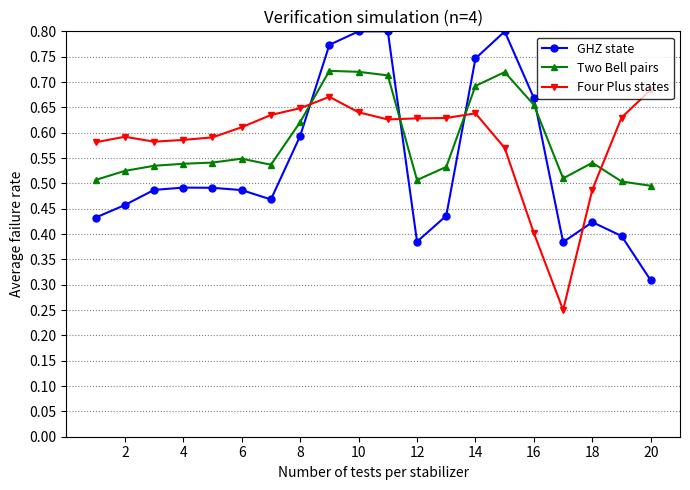

At how many categories does at least one series exceed 0?

20